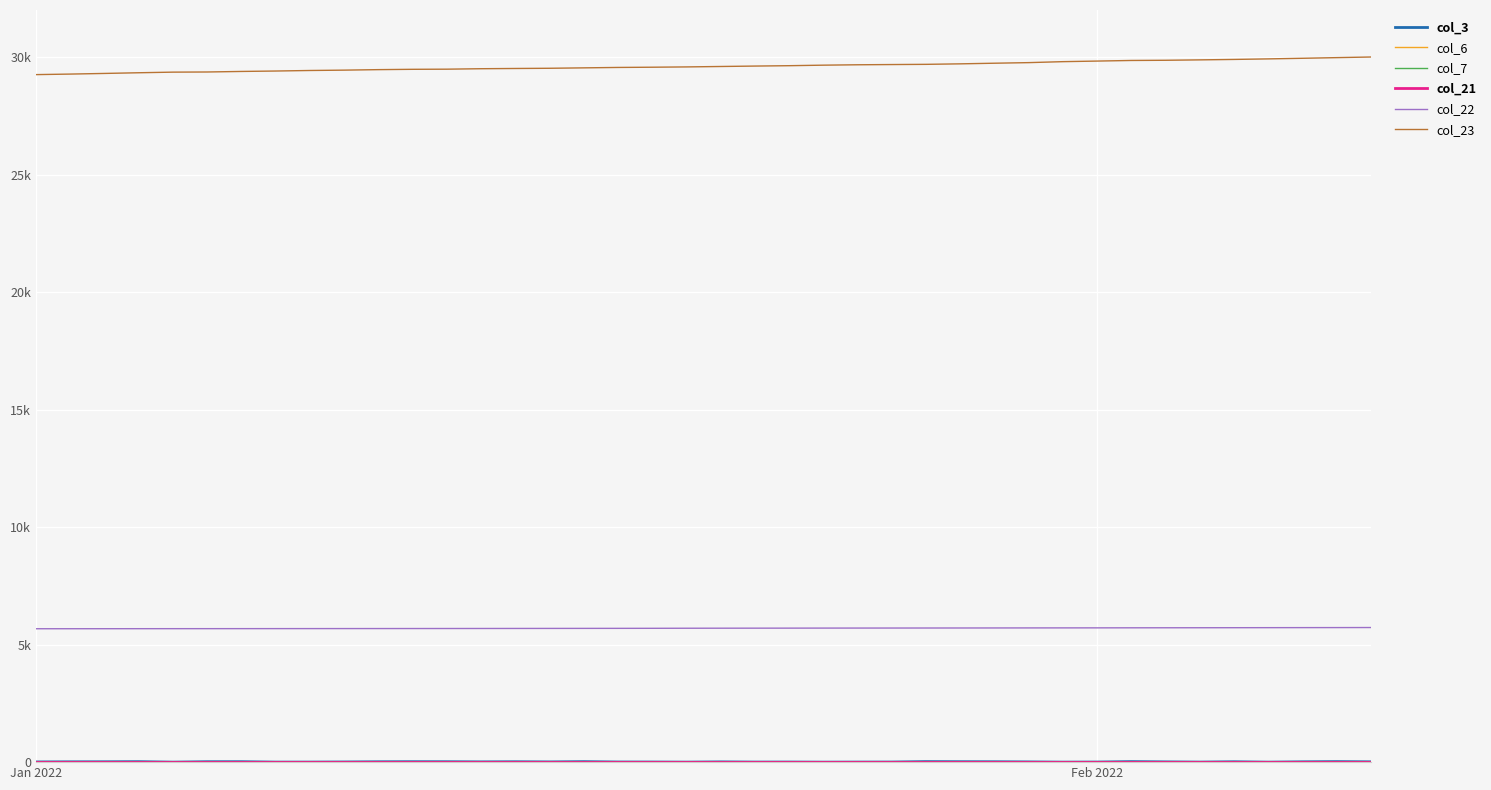

Does the chart have visible grid lines?

Yes